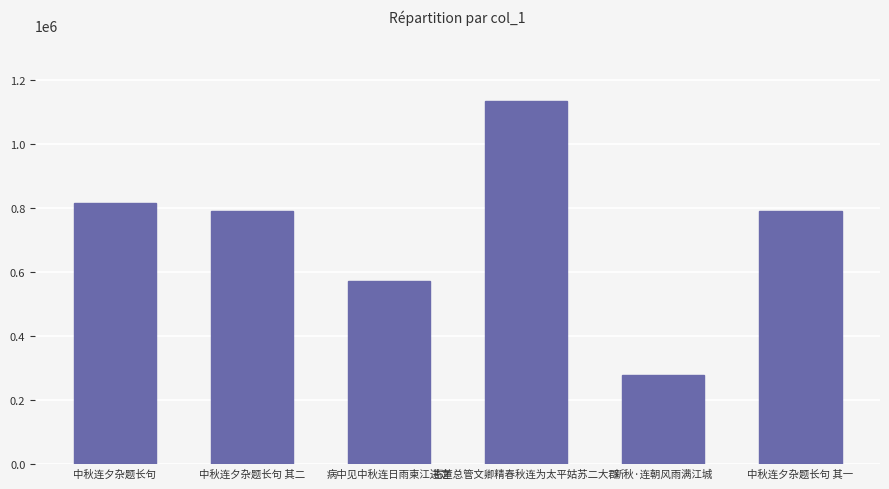

The value at 寄董总管文卿精春秋连为太平姑苏二大郡 is 1616759. True or false?

False